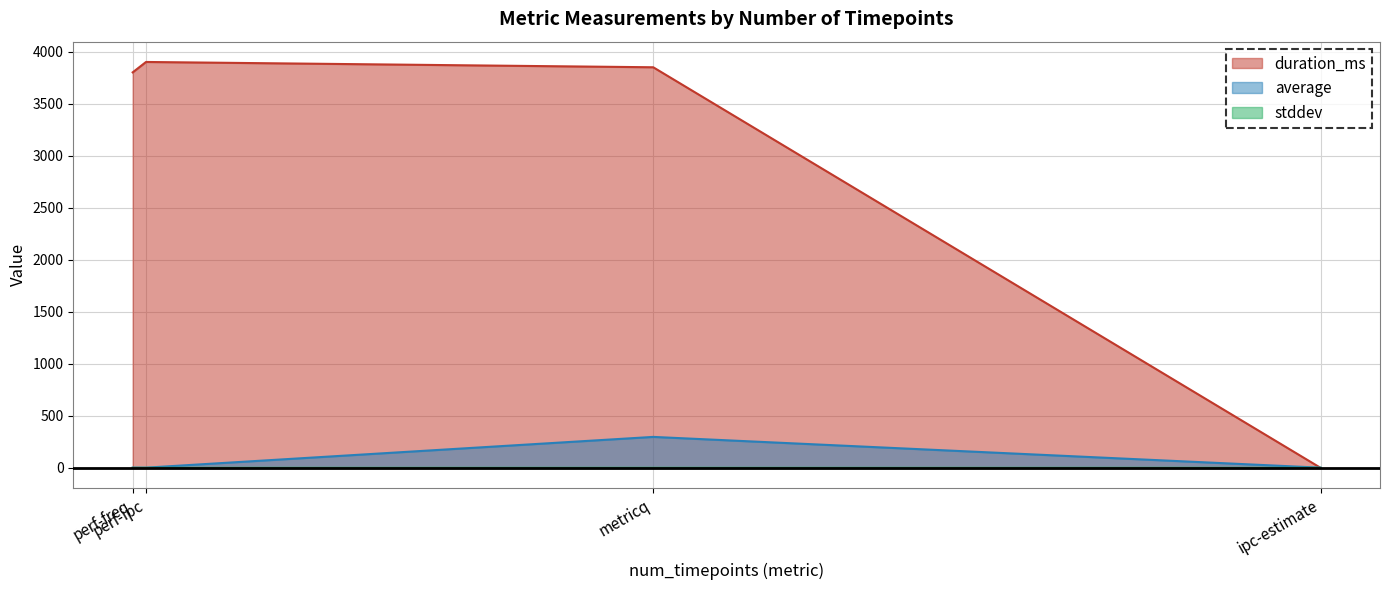

What is the maximum value shown in the chart?

3902.0